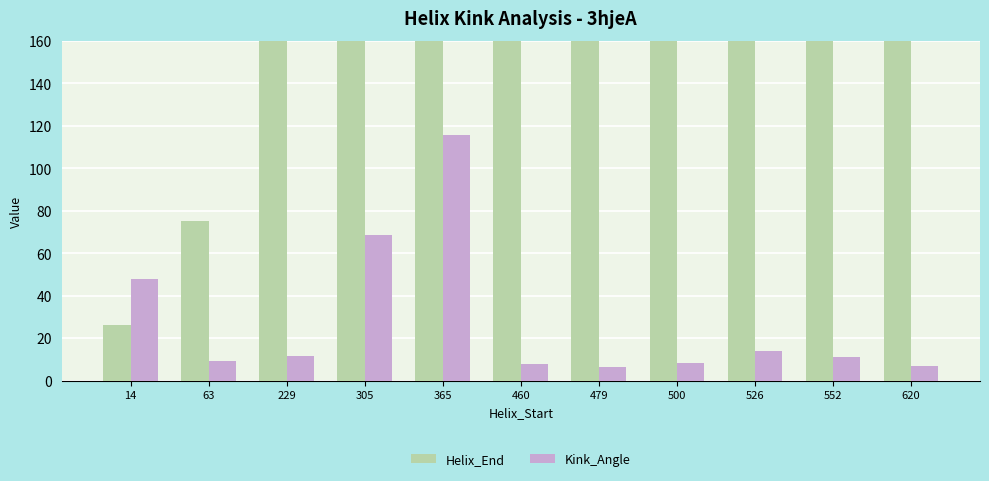

How many distinct data groups are displayed?

2